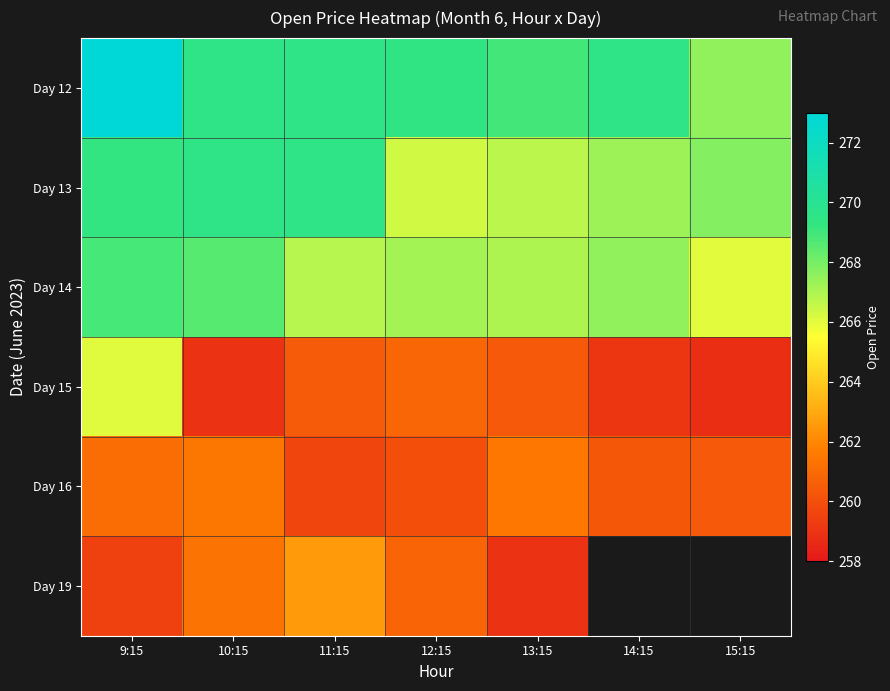

What is the difference between the Day 14 values at 13:15 and 10:15?

1.6